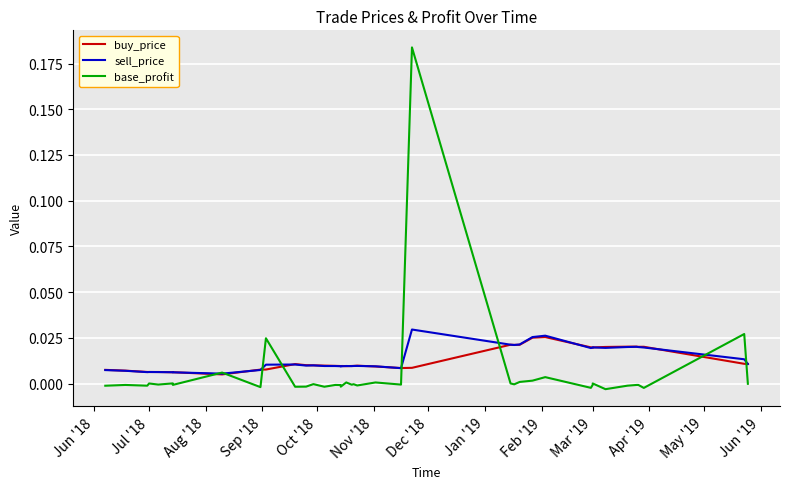

Which has a higher value, Mar '19 or Jul '18?

Mar '19